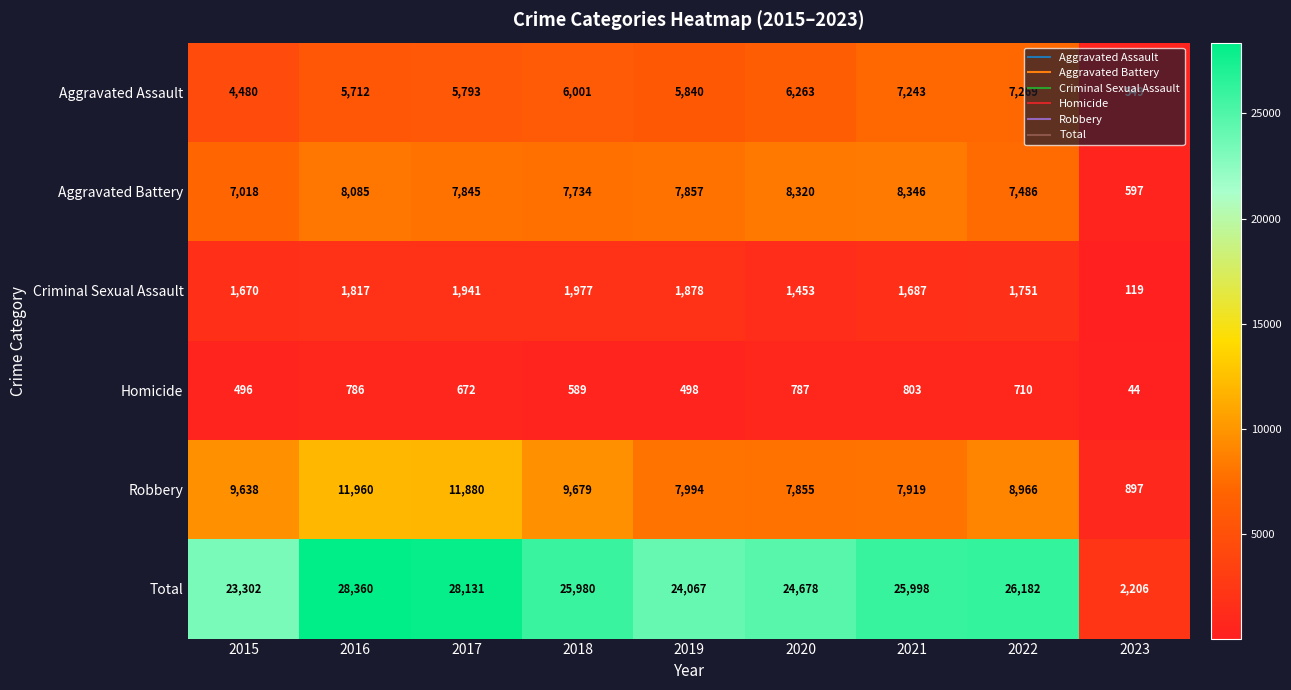

Rank the series at 2020 from highest to lowest value.

Total, Aggravated Battery, Robbery, Aggravated Assault, Criminal Sexual Assault, Homicide